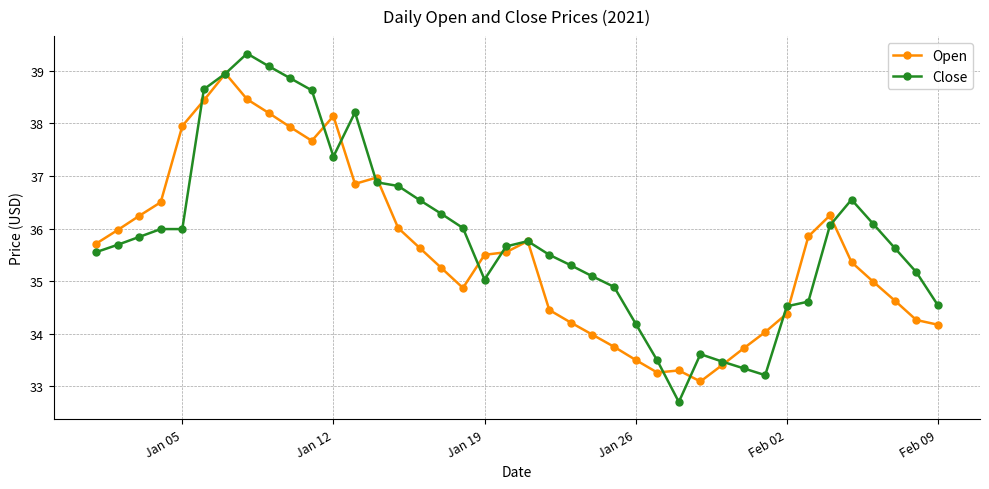

What are all the series names shown in the legend?

Open, Close